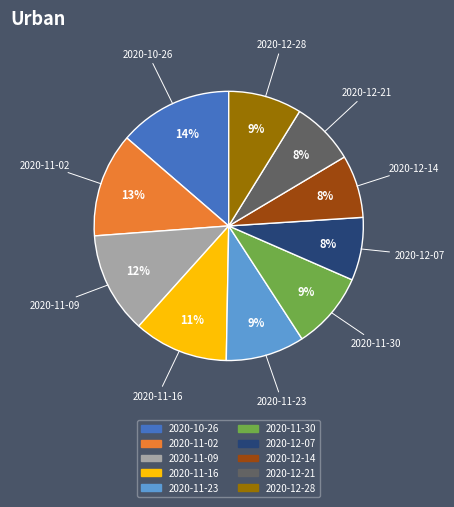

To the nearest percent, what percentage of the pie is 2020-11-02?

13%